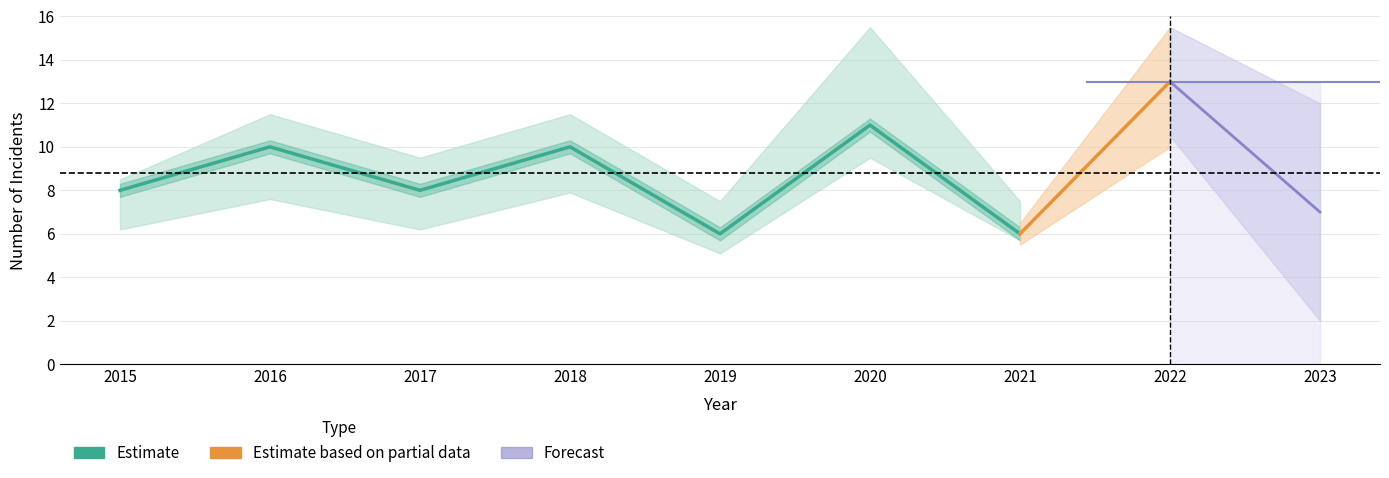

What is the difference between the maximum and second lowest values in the Aggravated Battery series?

4